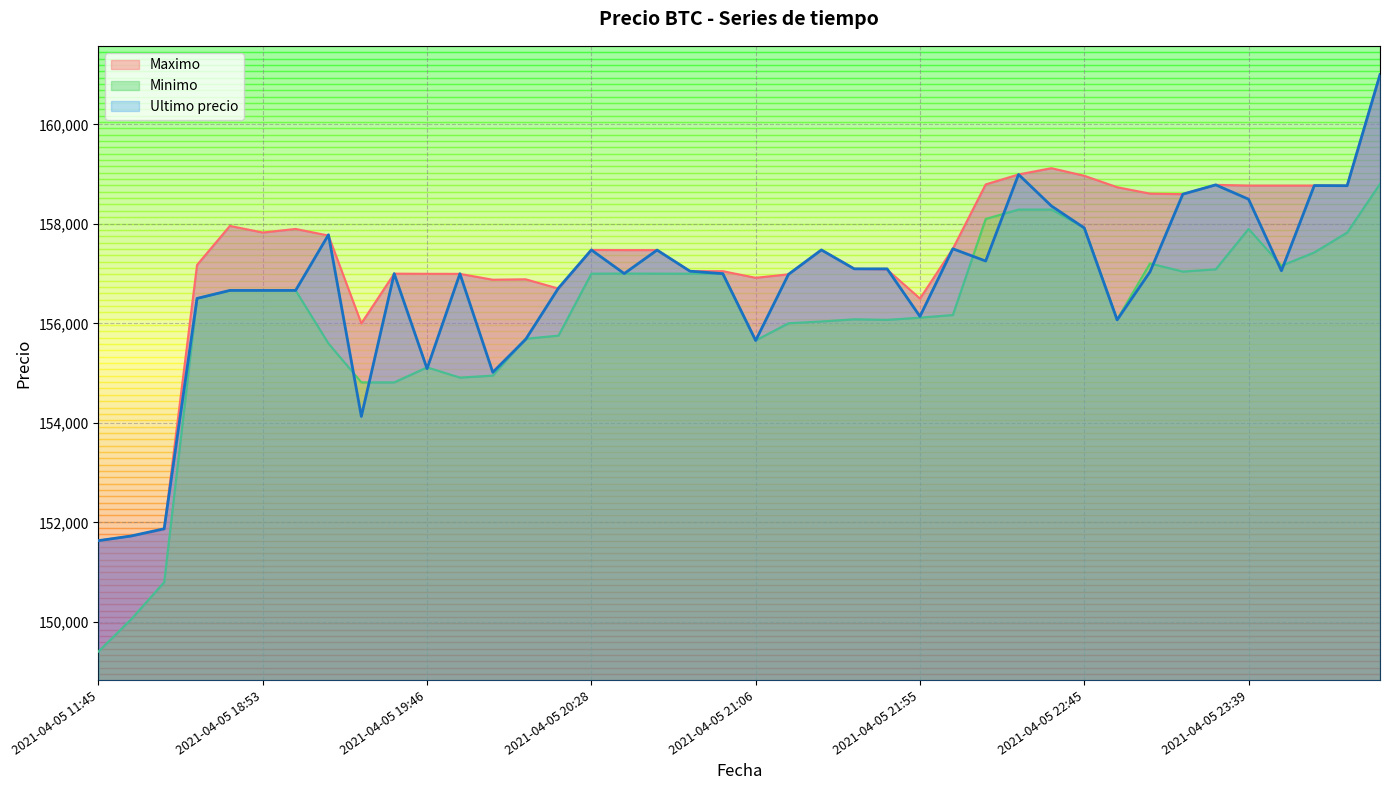

What is the label of the 9th point from the right?

2021-04-05 22:55